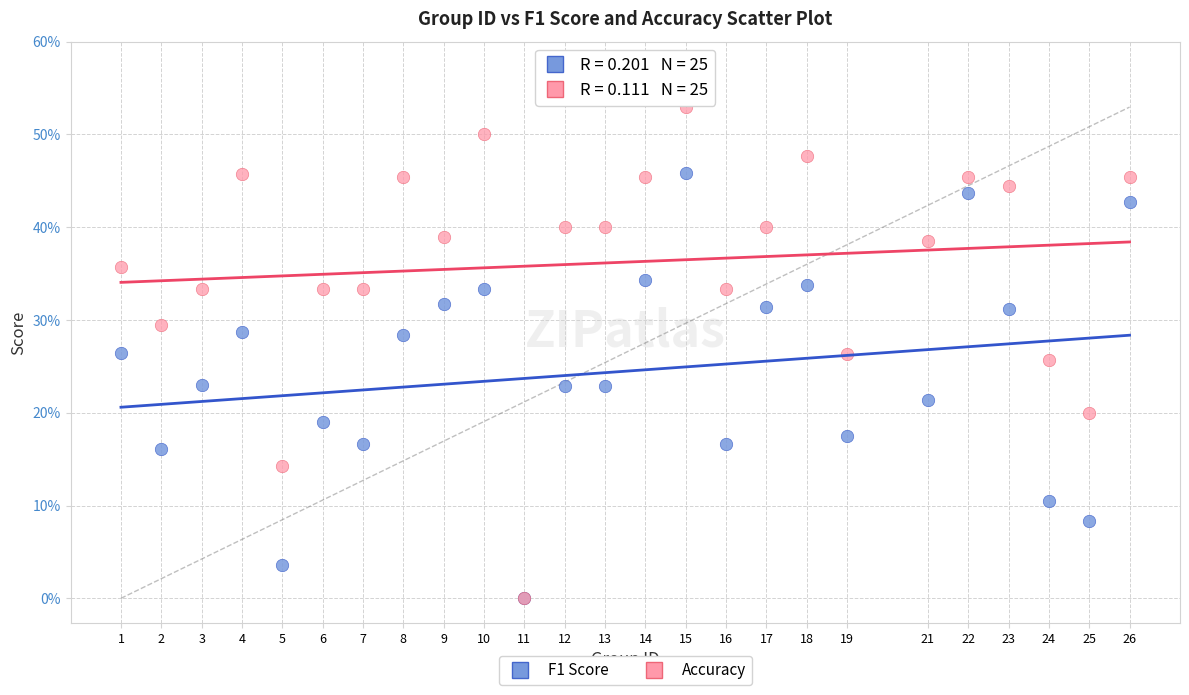

Which series contains the highest Y value?

Accuracy